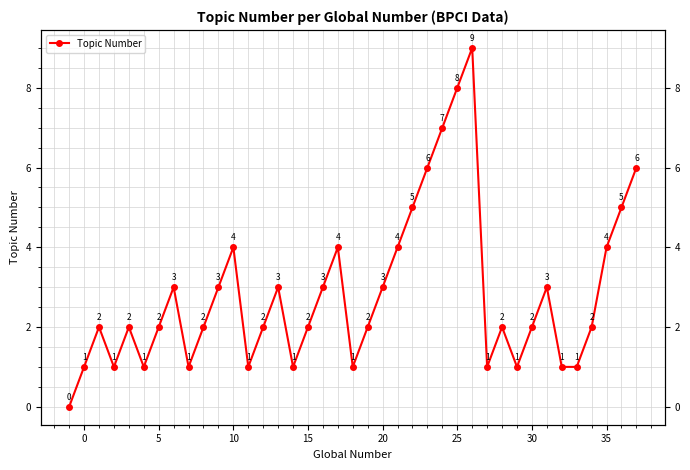

The chart shows a value of 1 at 0. True or false?

True